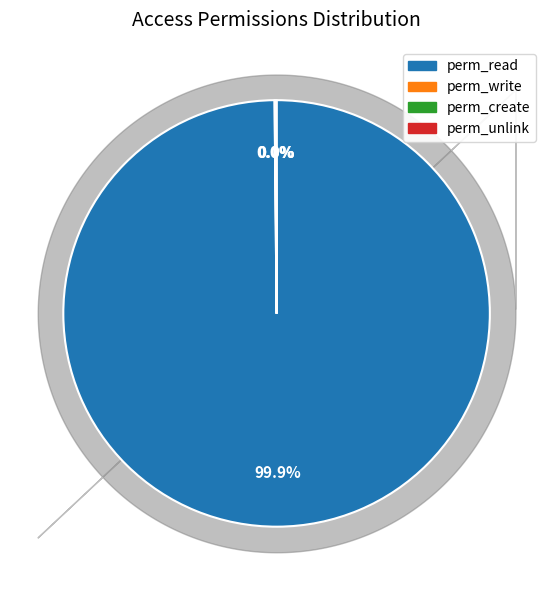

Which slice is the largest?

perm_read